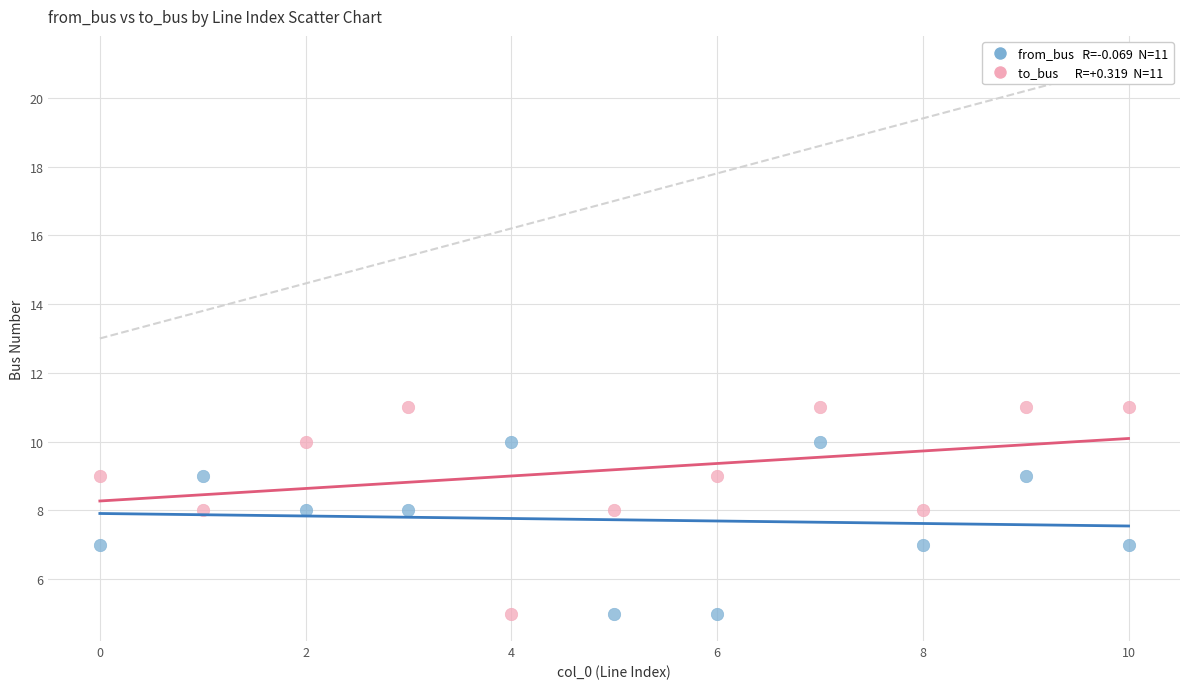

Across all data points, what is the range of Y values (max minus min)?

6